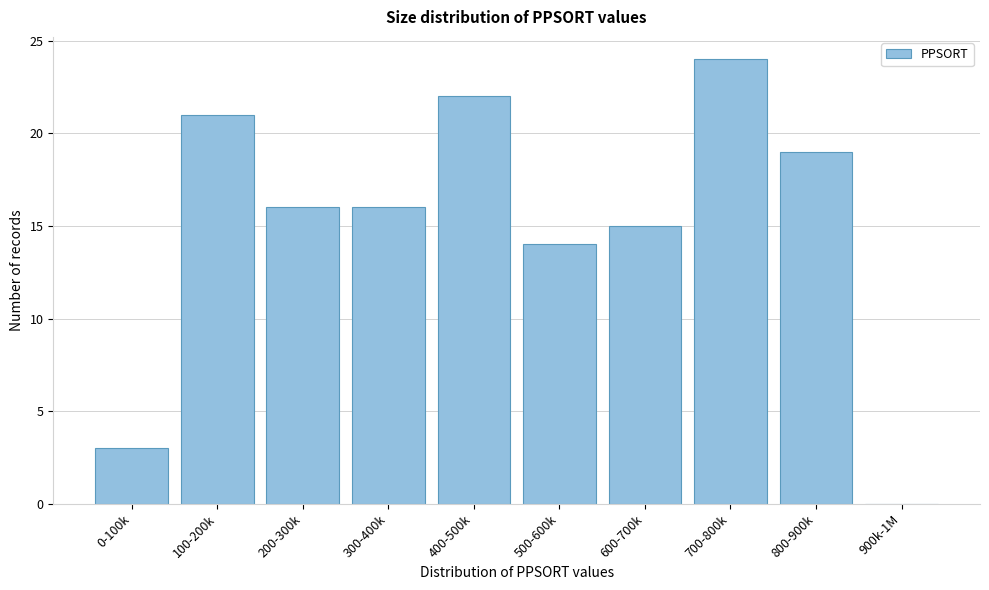

Reading right to left, extract all data points from this chart.

900k-1M=0	800-900k=19	700-800k=24	600-700k=15	500-600k=14	400-500k=22	300-400k=16	200-300k=16	100-200k=21	0-100k=3